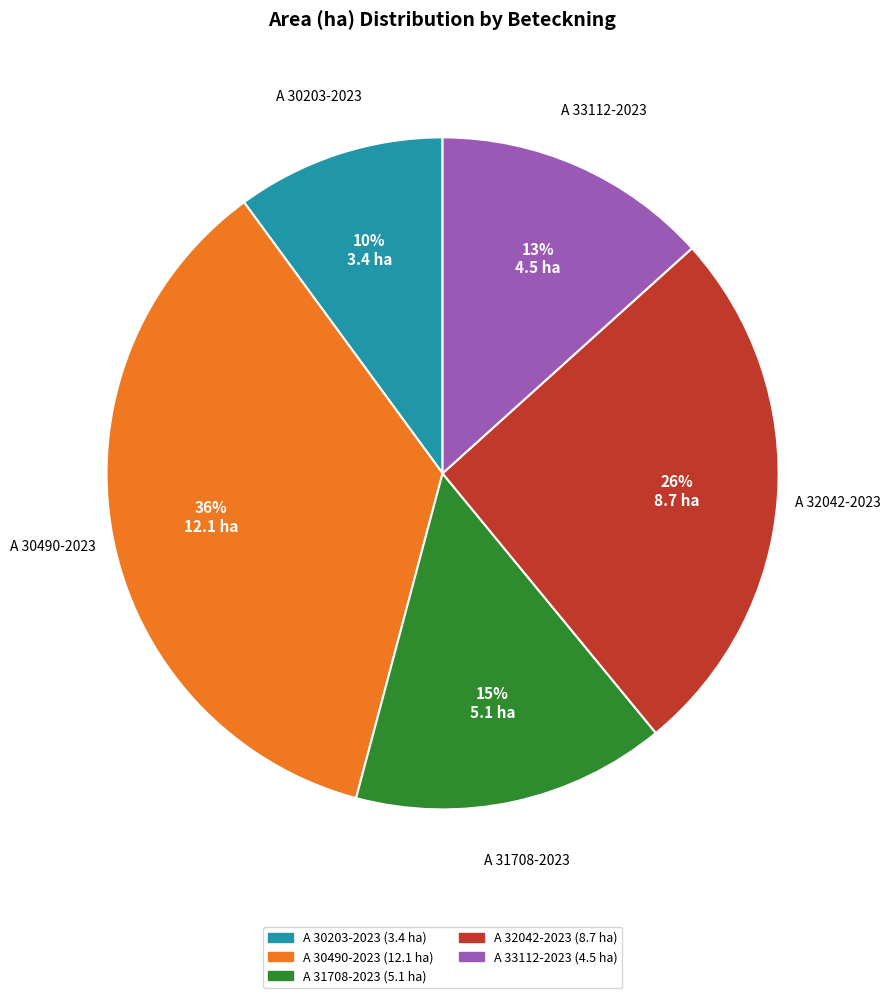

What is the smallest slice in the pie chart?

A 30203-2023